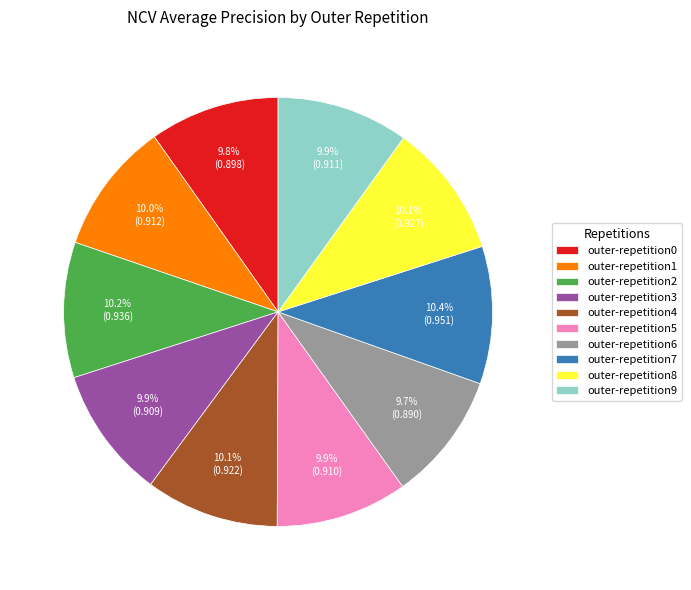

The outer-repetition0 slice represents 23% of the pie. True or false?

False